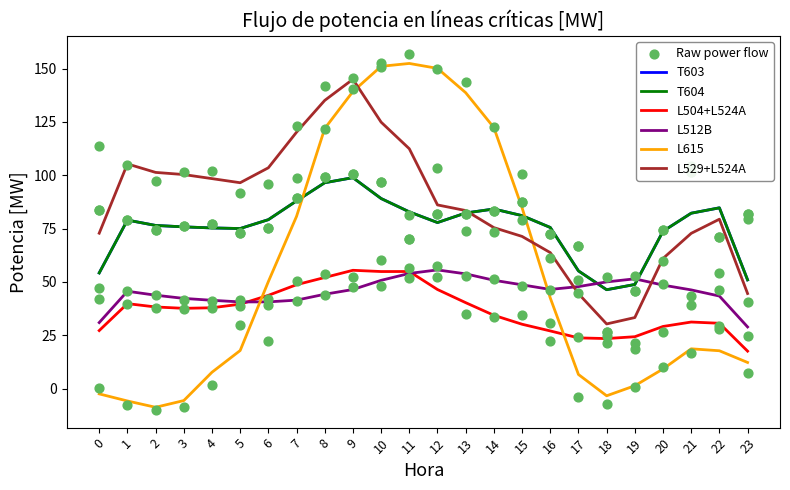

What are all the series names shown in the legend?

T603, T604, L504+L524A, L512B, L615, L529+L524A